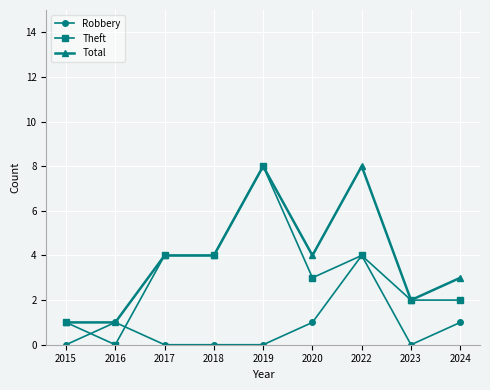

Which series has the largest total across all categories?

Total